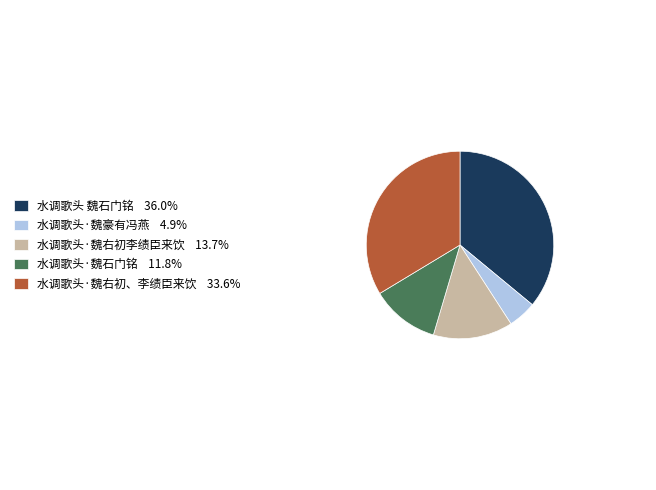

Which slice is the largest?

水调歌头 魏石门铭